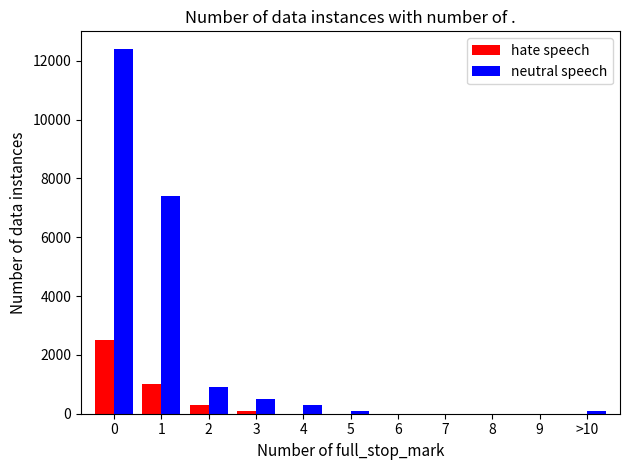

Reading left to right, transcribe all the data shown in this chart.

hate speech: 0=2500	1=1000	2=300	3=100	4=0	5=0	6=0	7=0	8=0	9=0	>10=0
neutral speech: 0=12400	1=7400	2=900	3=500	4=300	5=100	6=0	7=0	8=0	9=0	>10=100